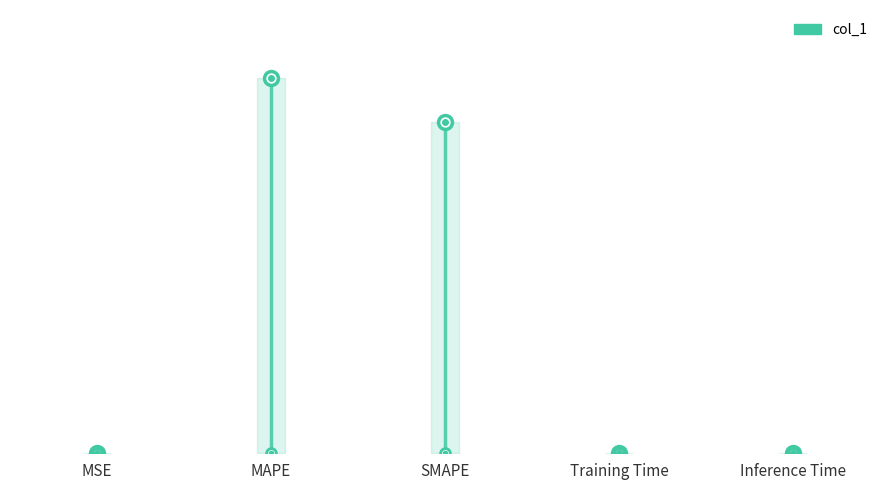

What is the difference between the maximum and second lowest values?

27.0